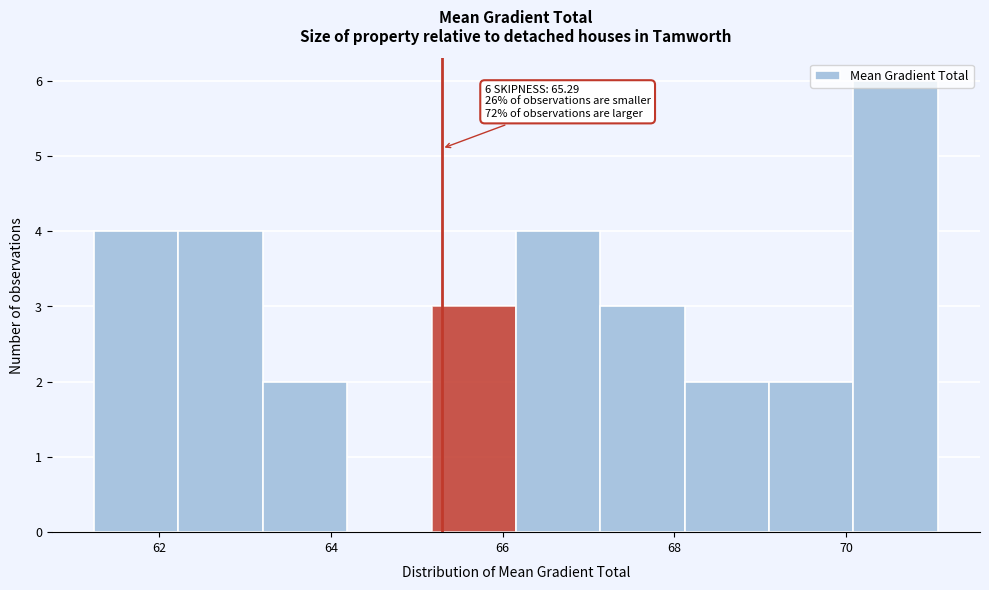

Which range on the x-axis has the tallest bar?

70.0 to 71.0